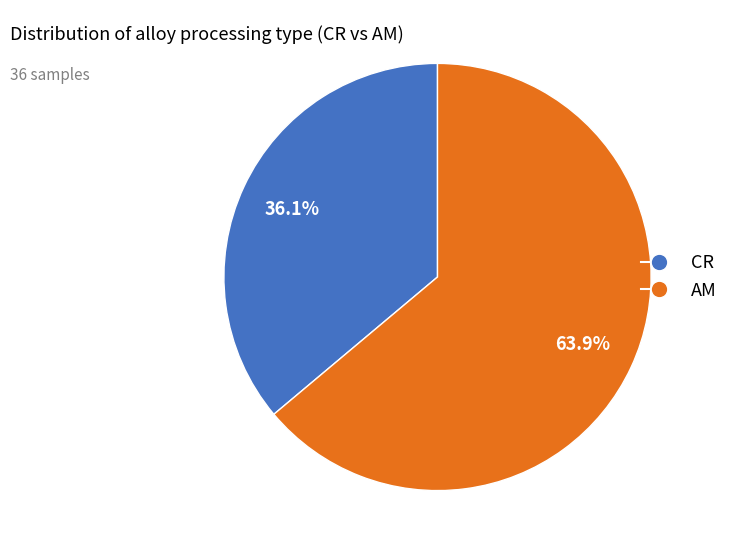

Rank the categories by value from lowest to highest.

CR, AM